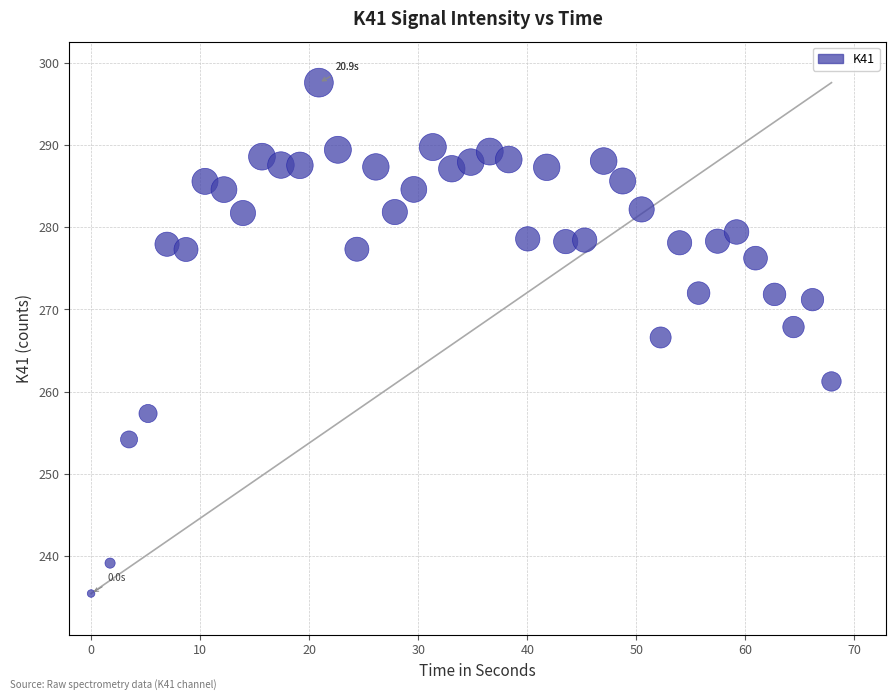

What is the range of Y values (max minus min)?

62.2